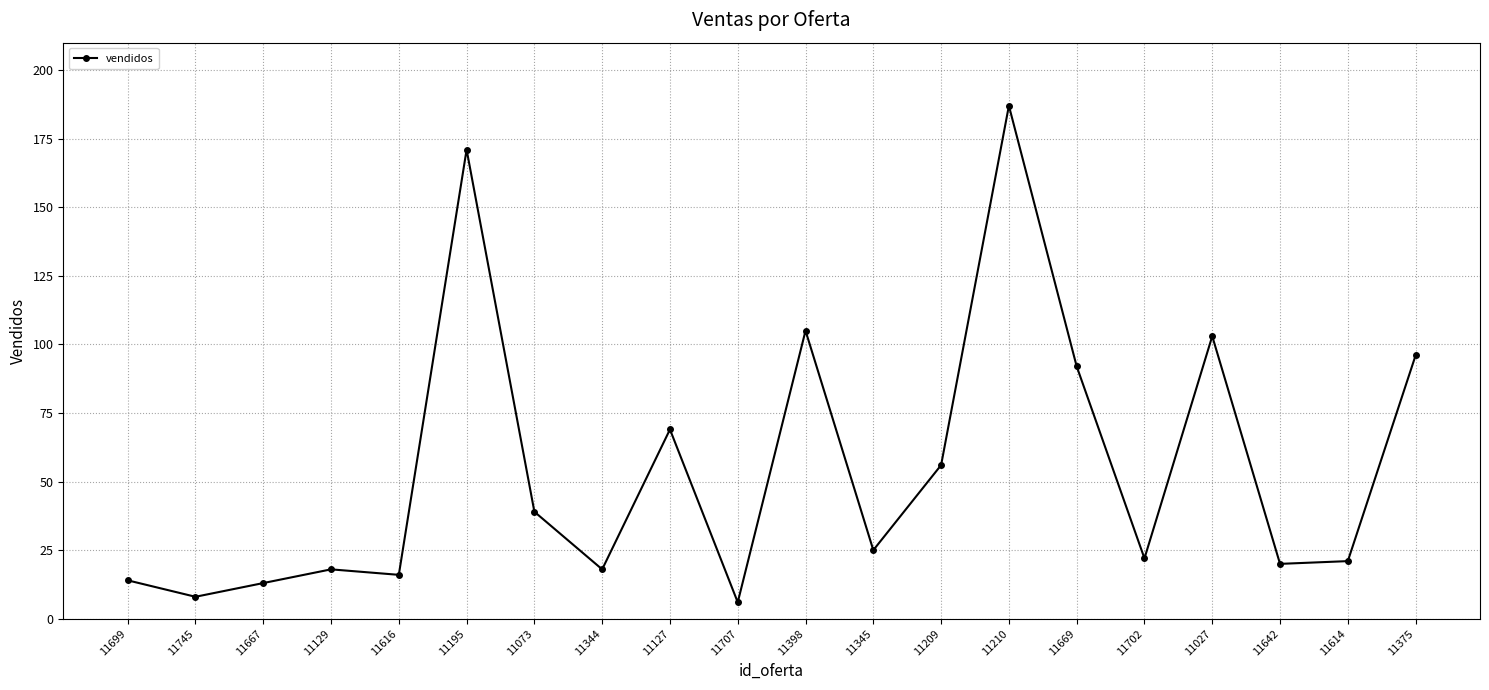

How many data points are less than 25?

10